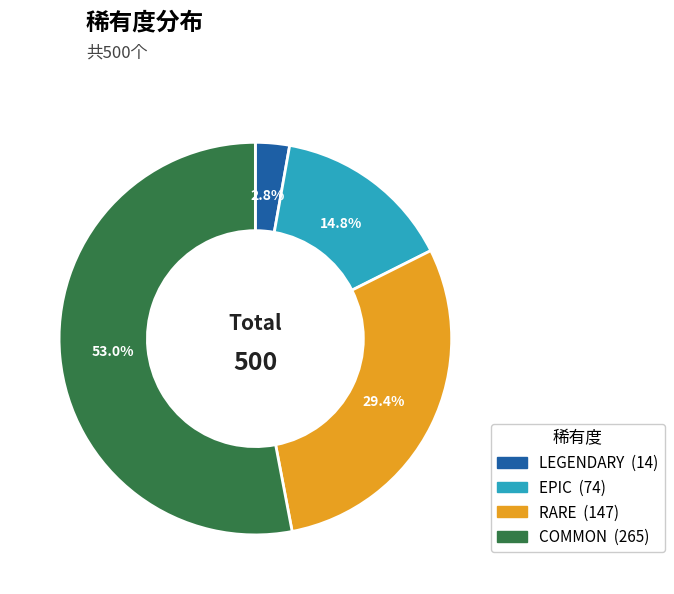

True or false: RARE accounts for 15% of the total.

False